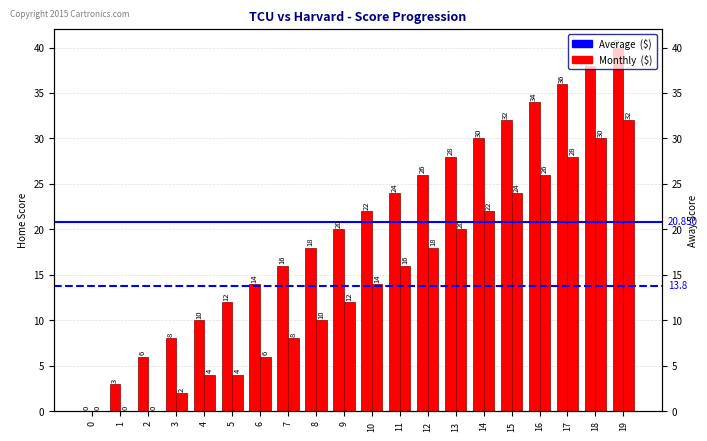

How many distinct data groups are displayed?

2